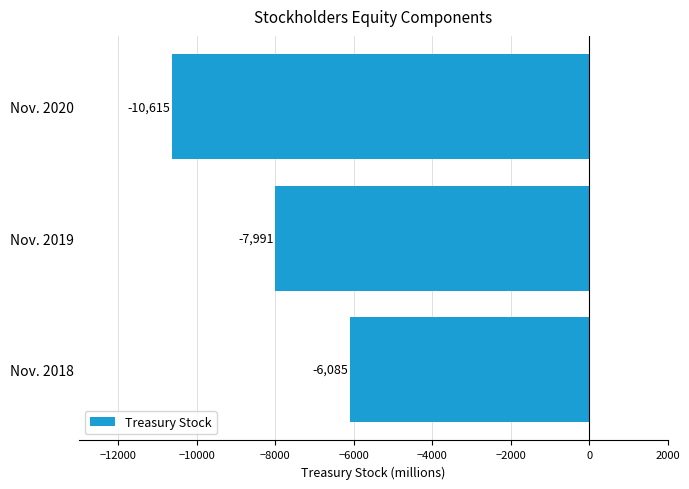

At which label is the value closest to -8350?

Nov. 2019